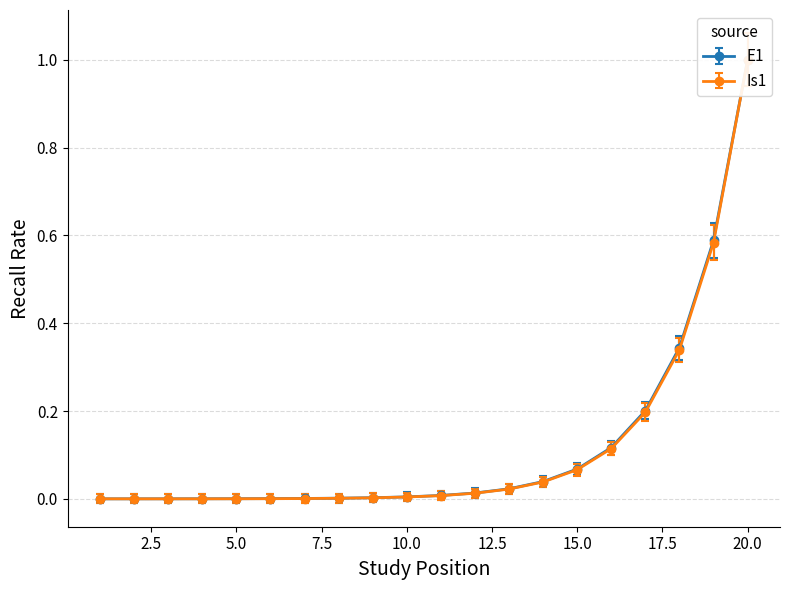

Rank the series by their maximum value, from lowest to highest.

Ip1, E1, Is1, A1, S1